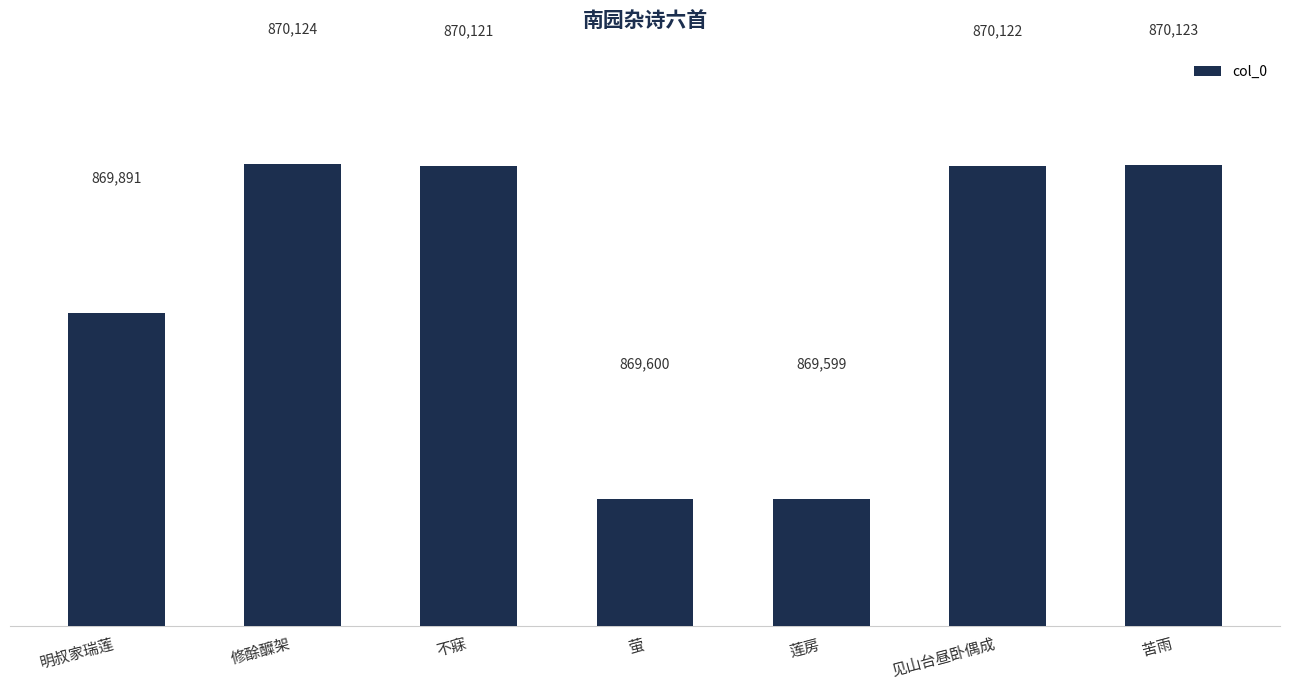

What is the value of the 1st bar from the left?

869891